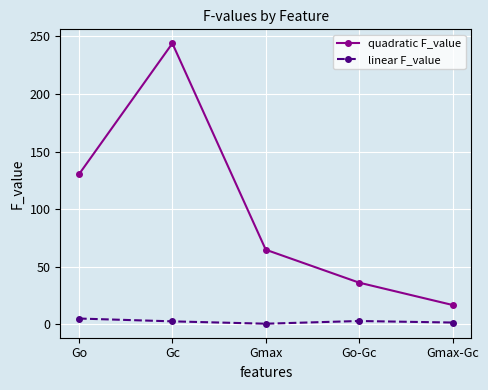

What is the greatest value displayed?

244.0